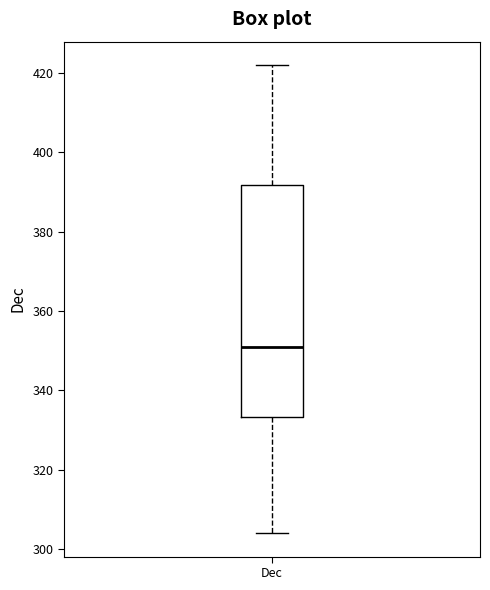

Read this box plot against the y-axis: the position of the median line, the range covered by the box, and the ends of both whiskers. The values are not printed on the chart, so give them approximately, as read against the axis.

median 352, box 334 to 392, whiskers 304 to 422